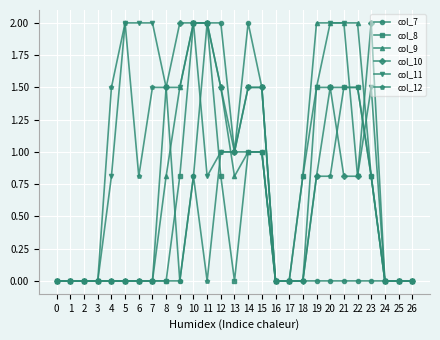

What is the difference between the maximum and minimum values in the col_11 series?

2.0